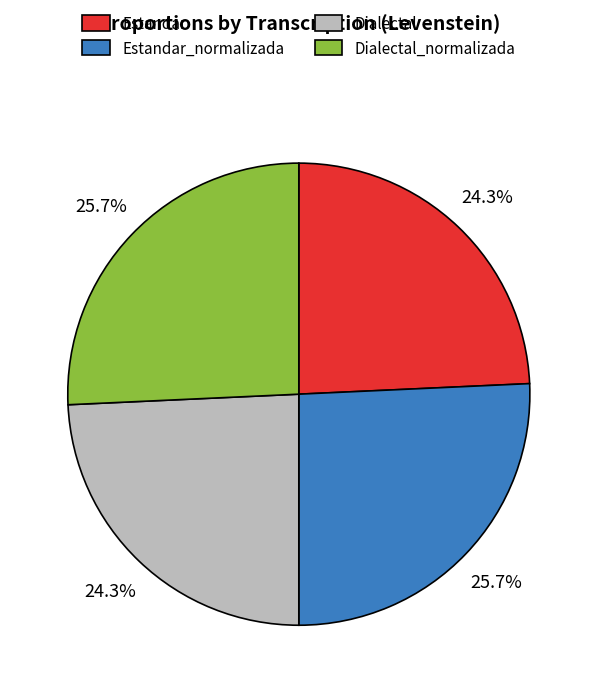

Does any single category account for the majority?

No